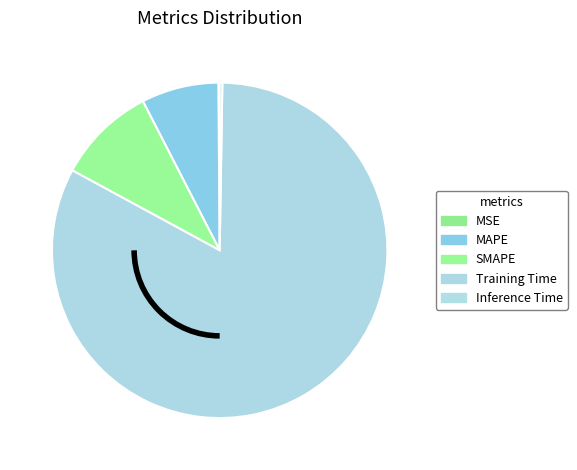

The MSE slice represents 10% of the pie. True or false?

False